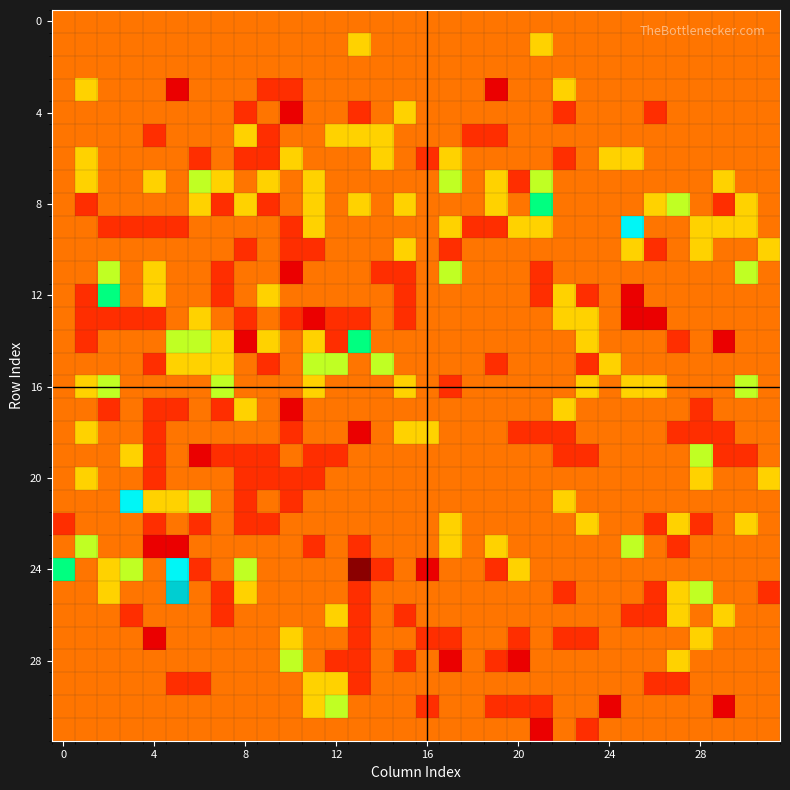

What is the smallest value displayed?

-3